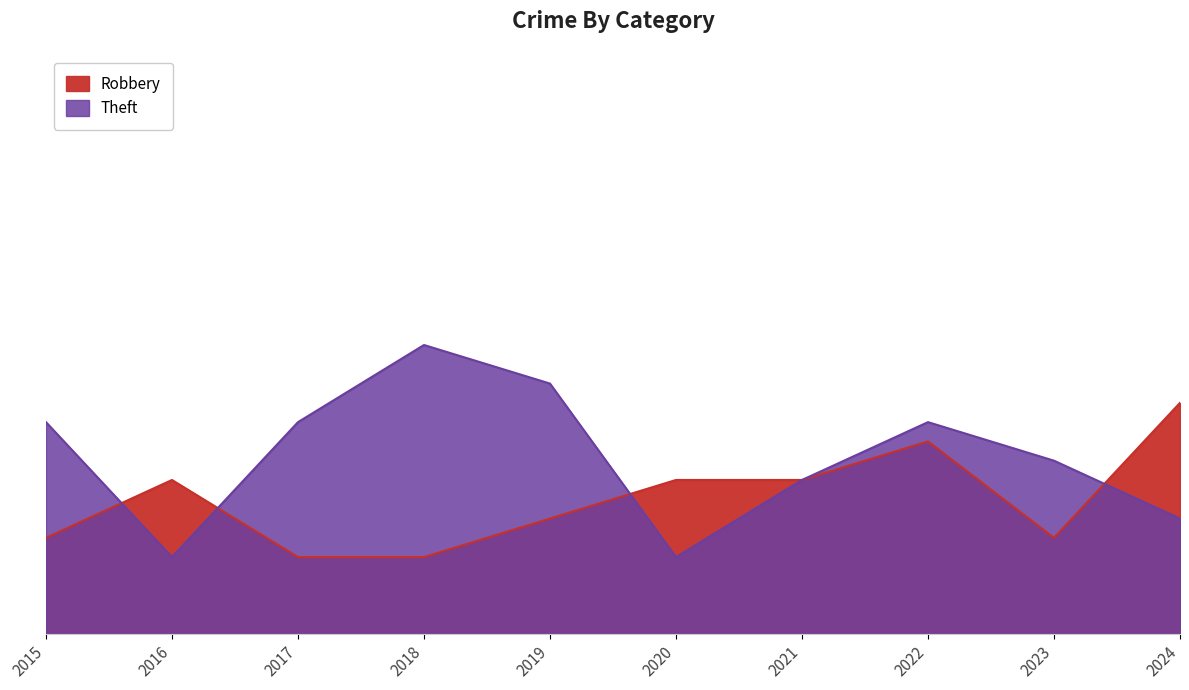

Is it true that Robbery equals 6 at 2017?

False